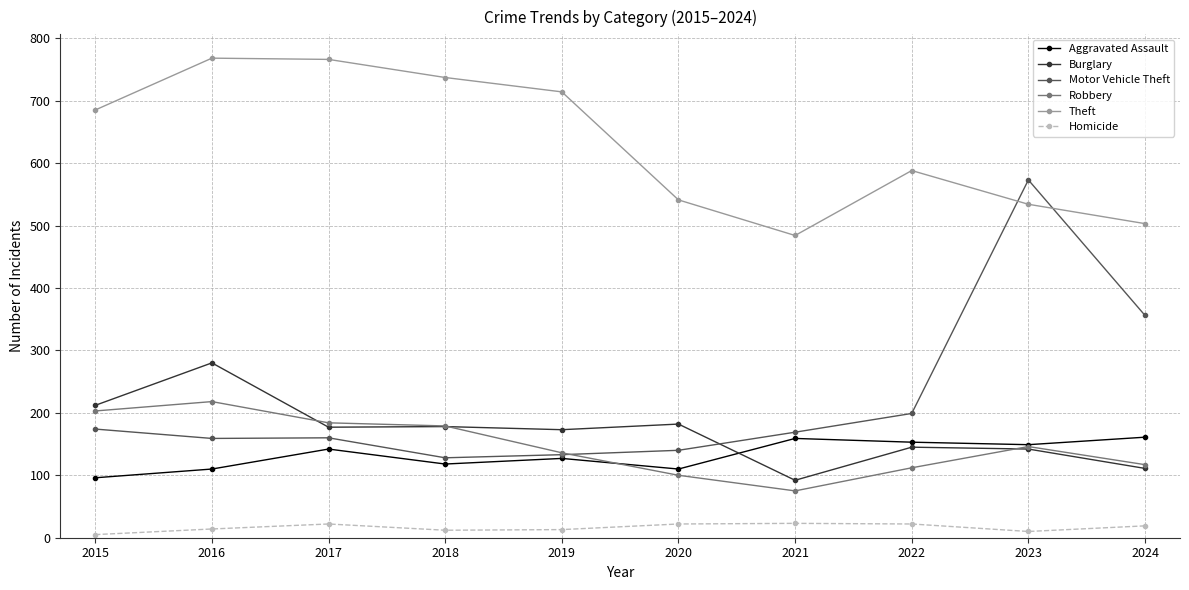

What is the difference between the second highest and second lowest values in the Robbery series?

103